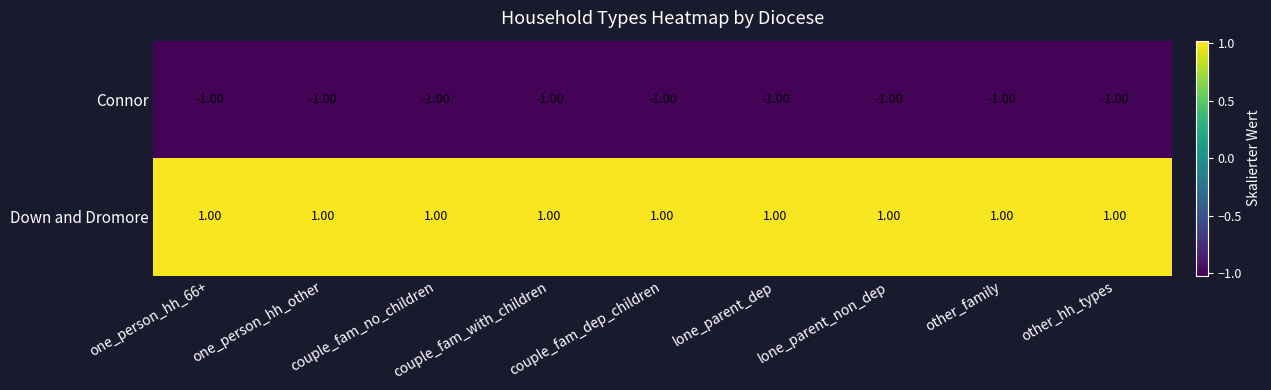

At lone_parent_dep, list the series in order from smallest to largest.

Connor, Down and Dromore